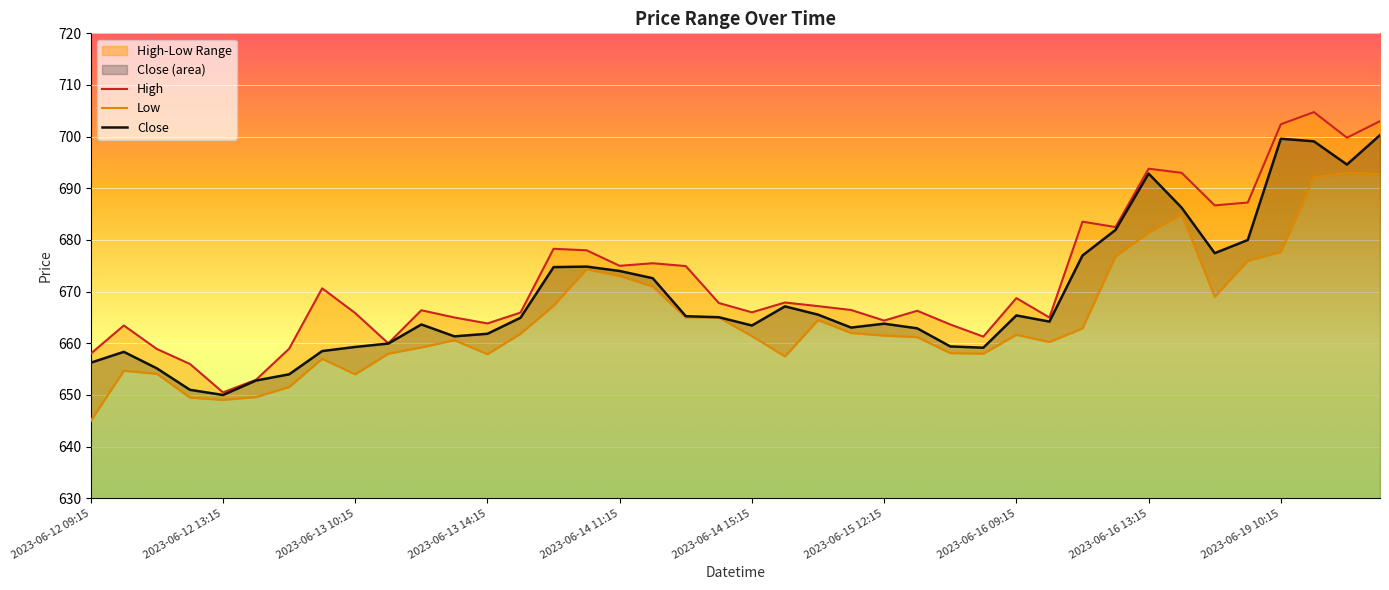

Reading left to right, extract all data points from this chart.

High: 2023-06-12 09:15=658.0	2023-06-12 10:15=663.5	2023-06-12 11:15=658.9	2023-06-12 12:15=656.0	2023-06-12 13:15=650.5	2023-06-12 14:15=653.0	2023-06-12 15:15=659.0	2023-06-13 09:15=670.6	2023-06-13 10:15=665.9	2023-06-13 11:15=660.0	2023-06-13 12:15=666.4	2023-06-13 13:15=665.0	2023-06-13 14:15=663.9	2023-06-13 15:15=666.0	2023-06-14 09:15=678.3	2023-06-14 10:15=678.0	2023-06-14 11:15=675.0	2023-06-14 12:15=675.5	2023-06-14 13:15=675.0	2023-06-14 14:15=667.8	2023-06-14 15:15=666.0	2023-06-15 09:15=667.9	2023-06-15 10:15=667.2	2023-06-15 11:15=666.5	2023-06-15 12:15=664.4	2023-06-15 13:15=666.3	2023-06-15 14:15=663.6	2023-06-15 15:15=661.3	2023-06-16 09:15=668.8	2023-06-16 10:15=665.0	2023-06-16 11:15=683.5	2023-06-16 12:15=682.5	2023-06-16 13:15=693.8	2023-06-16 14:15=693.0	2023-06-16 15:15=686.7	2023-06-19 09:15=687.2	2023-06-19 10:15=702.4	2023-06-19 11:15=704.8	2023-06-19 12:15=699.8	2023-06-19 13:15=703.0
Low: 2023-06-12 09:15=645.0	2023-06-12 10:15=654.7	2023-06-12 11:15=654.1	2023-06-12 12:15=649.5	2023-06-12 13:15=649.0	2023-06-12 14:15=649.6	2023-06-12 15:15=651.5	2023-06-13 09:15=657.0	2023-06-13 10:15=654.0	2023-06-13 11:15=658.0	2023-06-13 12:15=659.2	2023-06-13 13:15=660.6	2023-06-13 14:15=657.9	2023-06-13 15:15=661.9	2023-06-14 09:15=667.3	2023-06-14 10:15=674.4	2023-06-14 11:15=673.0	2023-06-14 12:15=671.0	2023-06-14 13:15=665.0	2023-06-14 14:15=665.0	2023-06-14 15:15=661.4	2023-06-15 09:15=657.5	2023-06-15 10:15=664.5	2023-06-15 11:15=662.0	2023-06-15 12:15=661.5	2023-06-15 13:15=661.2	2023-06-15 14:15=658.1	2023-06-15 15:15=658.0	2023-06-16 09:15=661.6	2023-06-16 10:15=660.2	2023-06-16 11:15=662.9	2023-06-16 12:15=676.9	2023-06-16 13:15=681.5	2023-06-16 14:15=685.0	2023-06-16 15:15=669.0	2023-06-19 09:15=676.0	2023-06-19 10:15=677.7	2023-06-19 11:15=692.1	2023-06-19 12:15=693.0	2023-06-19 13:15=692.8
Close: 2023-06-12 09:15=656.2	2023-06-12 10:15=658.4	2023-06-12 11:15=655.1	2023-06-12 12:15=651.0	2023-06-12 13:15=650.0	2023-06-12 14:15=652.8	2023-06-12 15:15=654.0	2023-06-13 09:15=658.5	2023-06-13 10:15=659.3	2023-06-13 11:15=660.0	2023-06-13 12:15=663.6	2023-06-13 13:15=661.4	2023-06-13 14:15=661.9	2023-06-13 15:15=665.0	2023-06-14 09:15=674.8	2023-06-14 10:15=674.9	2023-06-14 11:15=674.0	2023-06-14 12:15=672.6	2023-06-14 13:15=665.2	2023-06-14 14:15=665.0	2023-06-14 15:15=663.5	2023-06-15 09:15=667.1	2023-06-15 10:15=665.5	2023-06-15 11:15=663.0	2023-06-15 12:15=663.8	2023-06-15 13:15=662.9	2023-06-15 14:15=659.4	2023-06-15 15:15=659.1	2023-06-16 09:15=665.4	2023-06-16 10:15=664.2	2023-06-16 11:15=677.0	2023-06-16 12:15=682.0	2023-06-16 13:15=692.9	2023-06-16 14:15=686.2	2023-06-16 15:15=677.5	2023-06-19 09:15=680.0	2023-06-19 10:15=699.6	2023-06-19 11:15=699.1	2023-06-19 12:15=694.6	2023-06-19 13:15=700.3